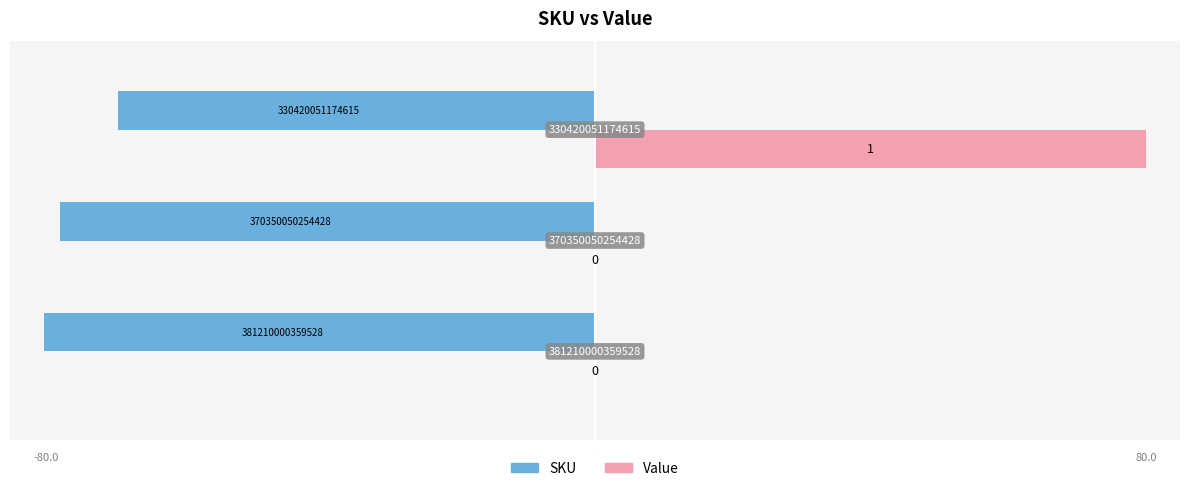

What are all the series names shown in the legend?

SKU, Value